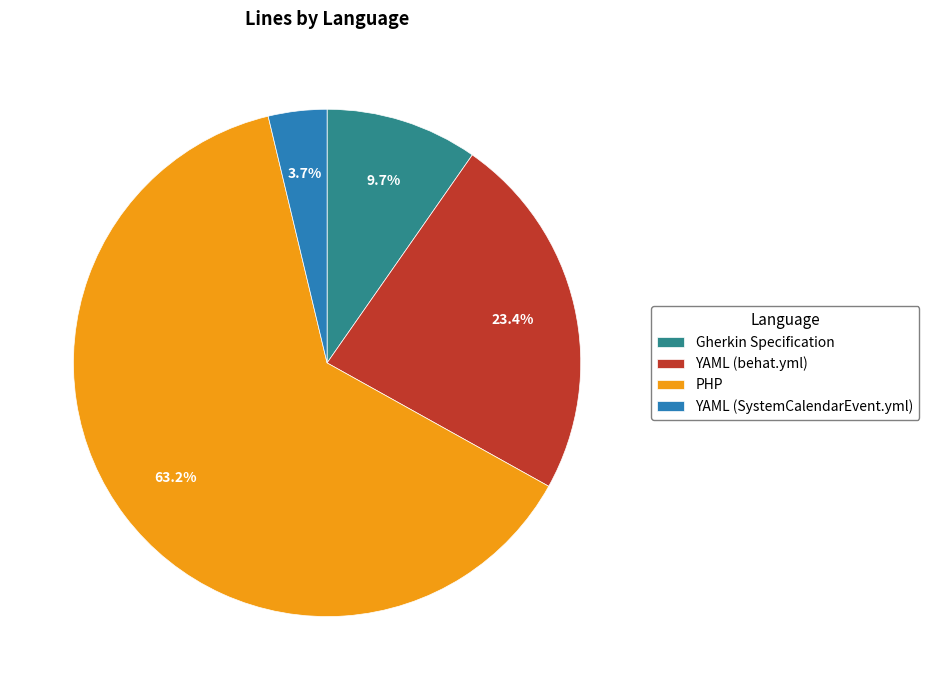

How many slices are in this pie chart?

4